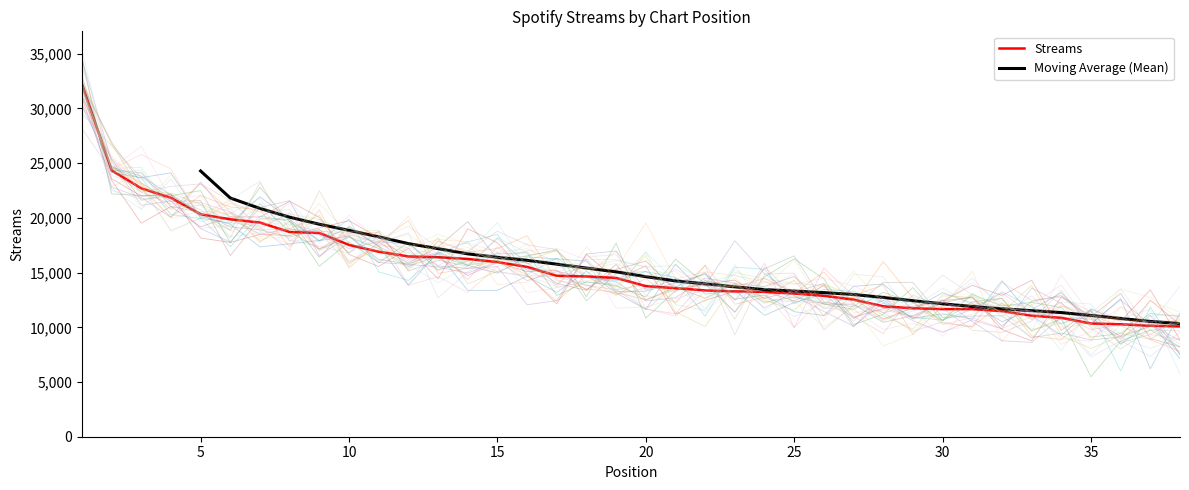

What is the maximum value for Streams?

32219